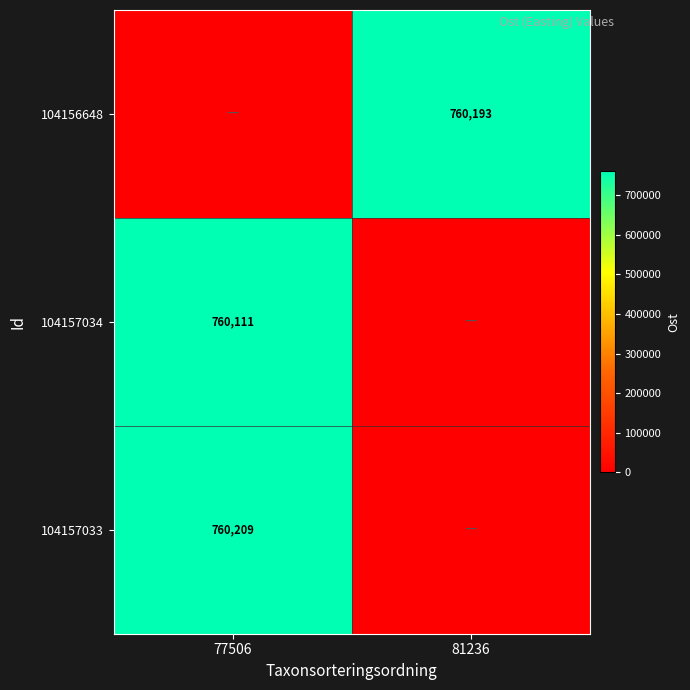

Count the number of categories in the chart.

2